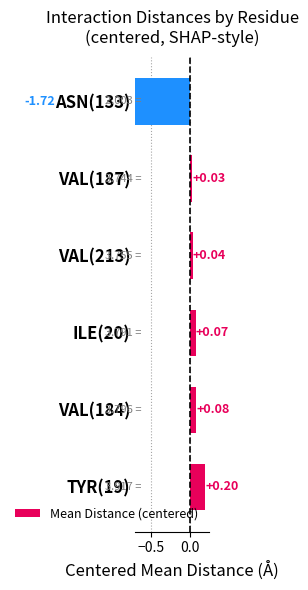

How many data points are less than 0?

1